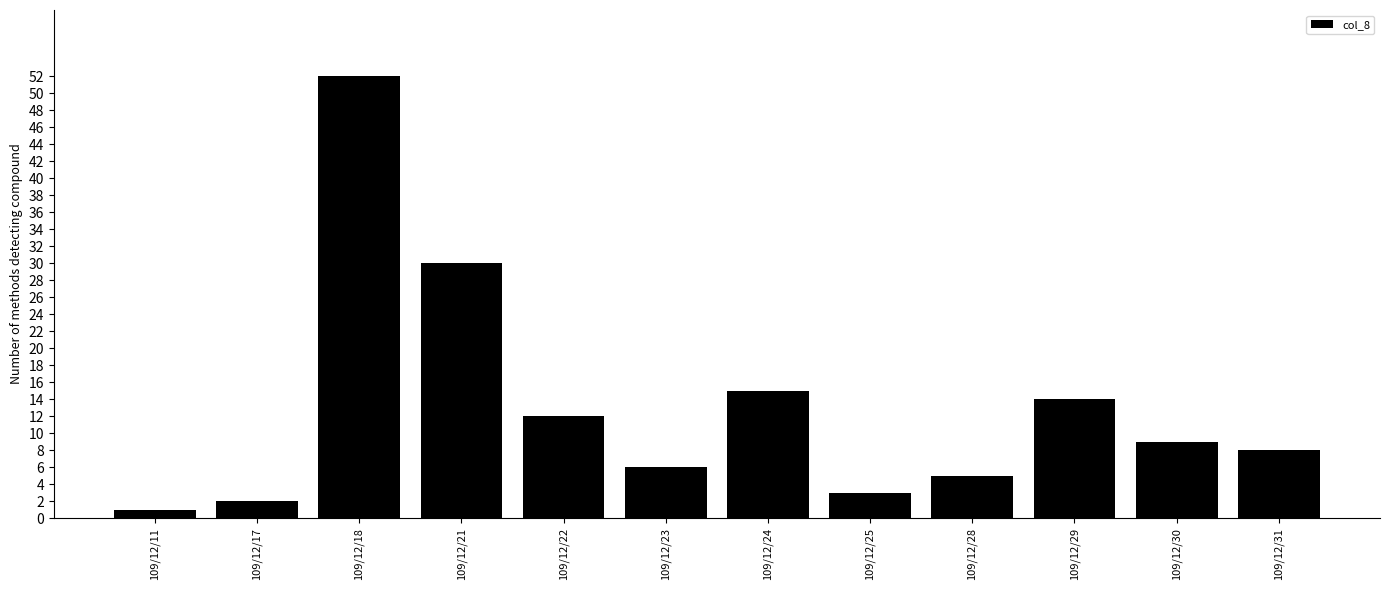

Which has a higher value, 109/12/24 or 109/12/28?

109/12/24